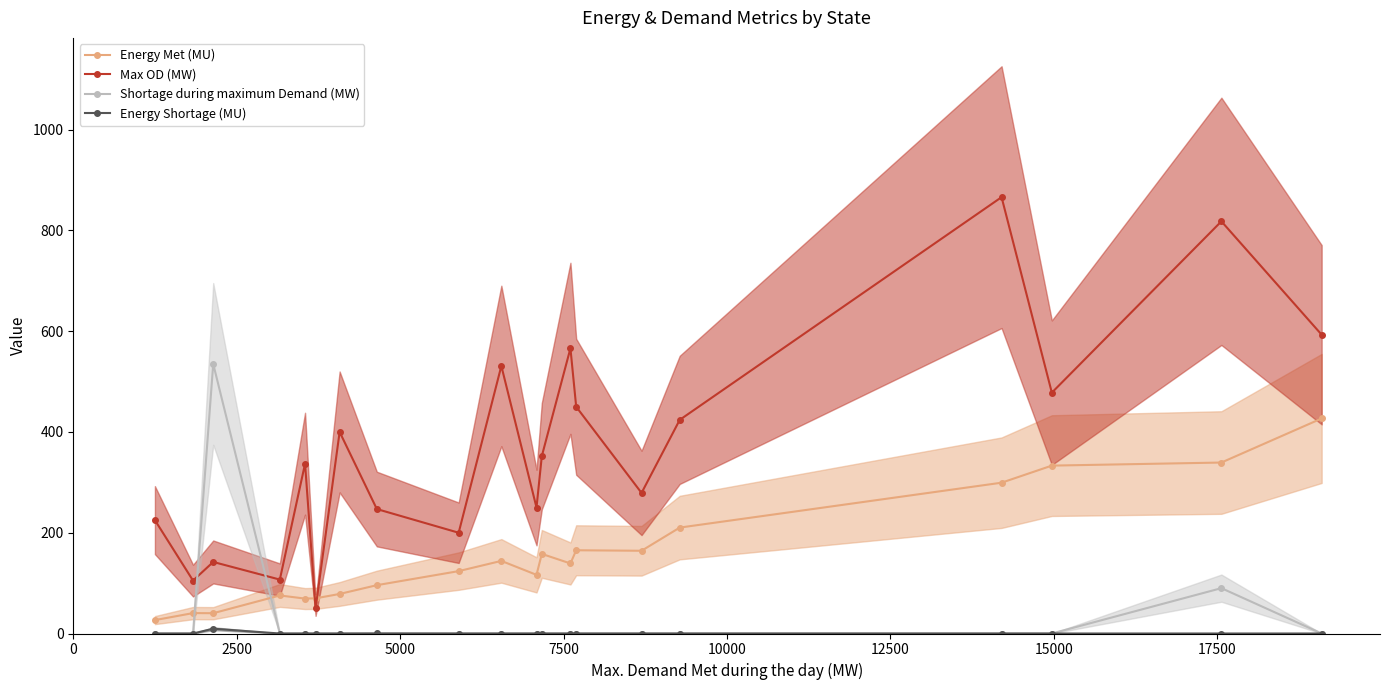

What is the value of the Max OD (MW) point at the 8th from the left?

247.0